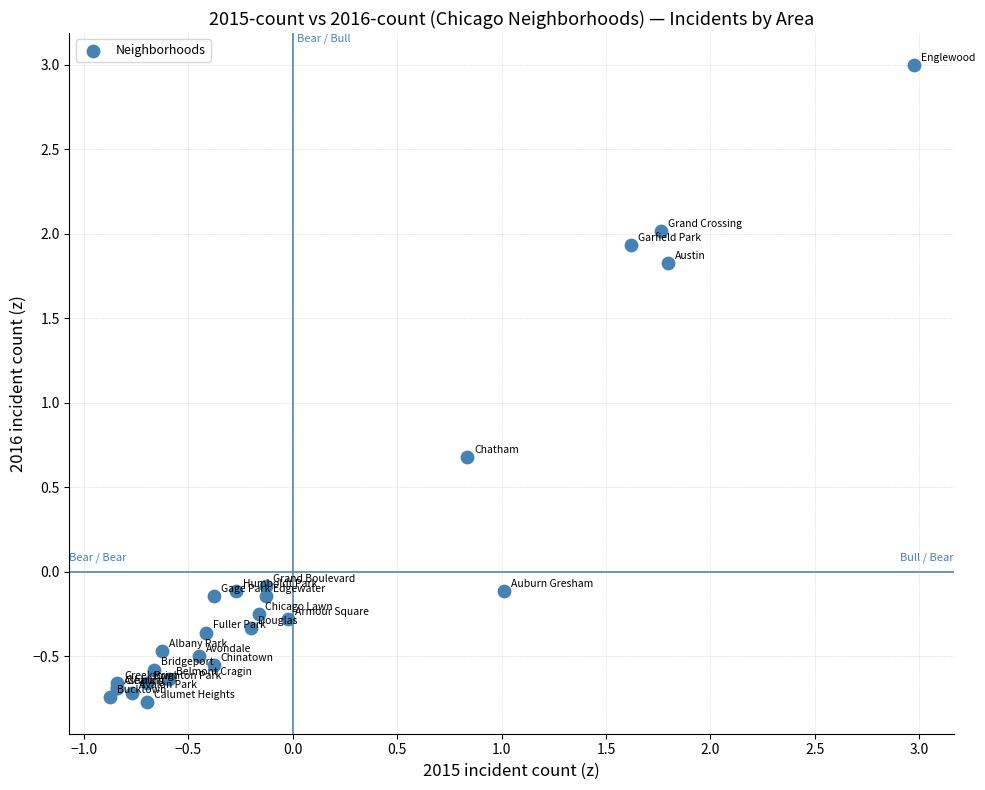

What Y value in the scatter plot is closest to 1?

0.7